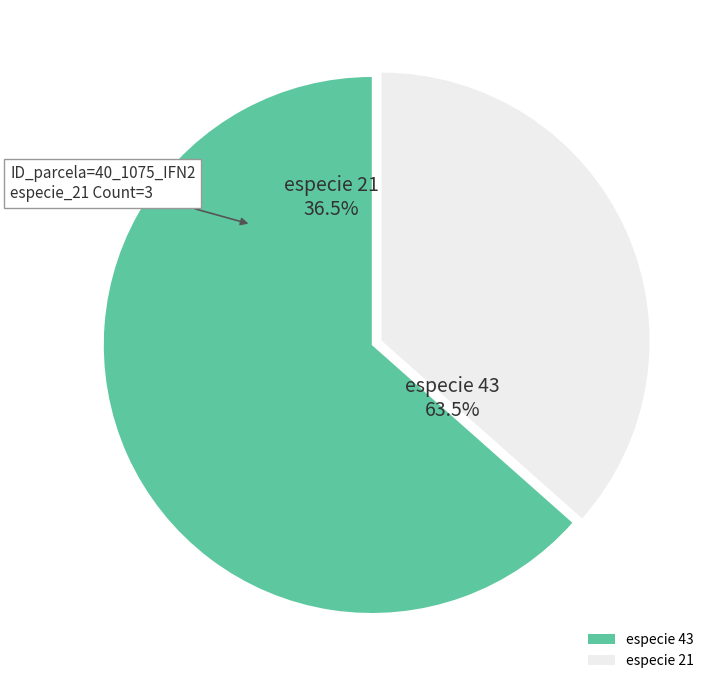

Count the number of slices in the pie.

8